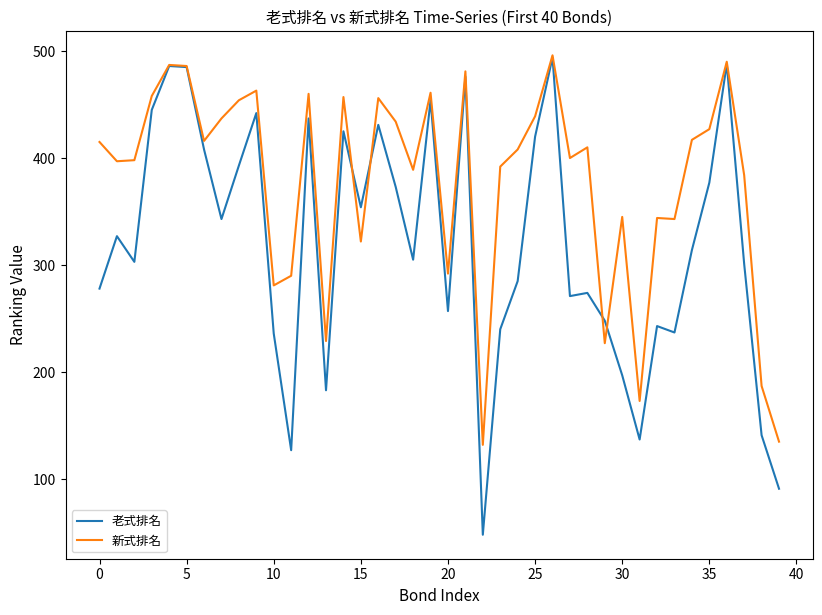

Which series has the widest spread of values?

老式排名